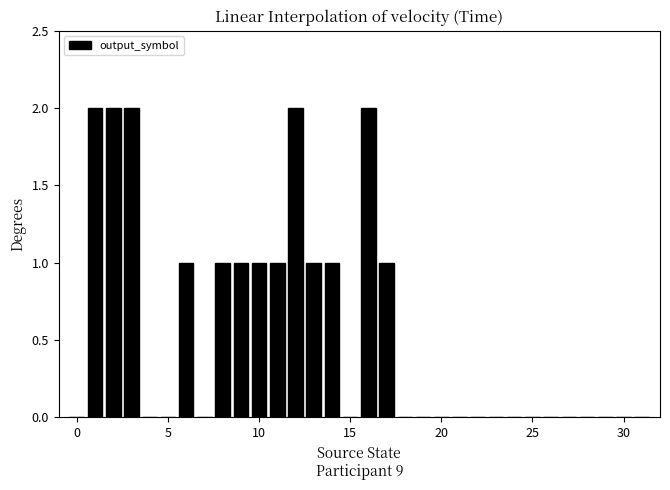

Reading right to left, list all the values displayed in this chart.

0	0	0	0	0	0	0	0	0	0	0	0	0	0	1	2	0	1	1	2	1	1	1	1	0	1	0	0	2	2	2	0